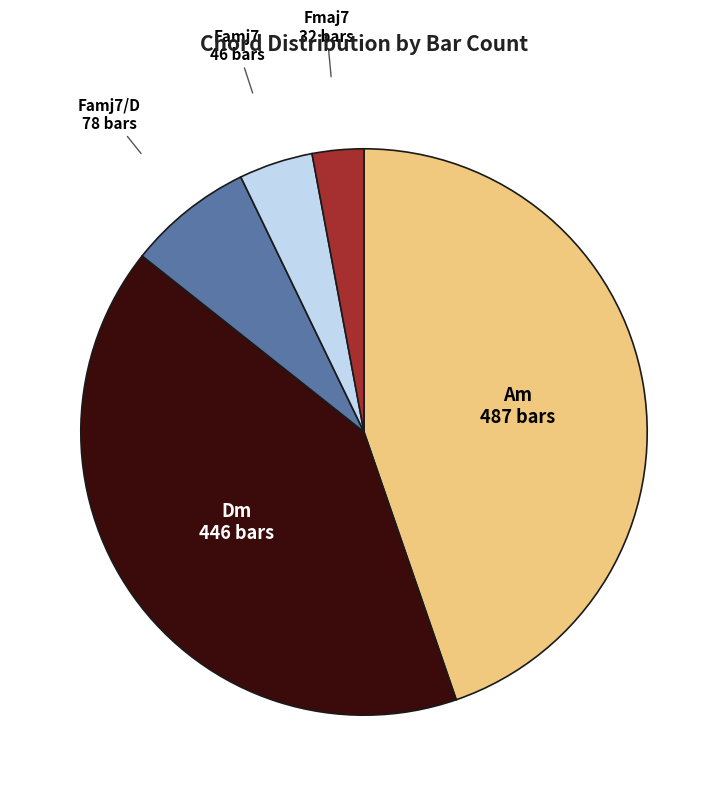

How many slices are in this pie chart?

5